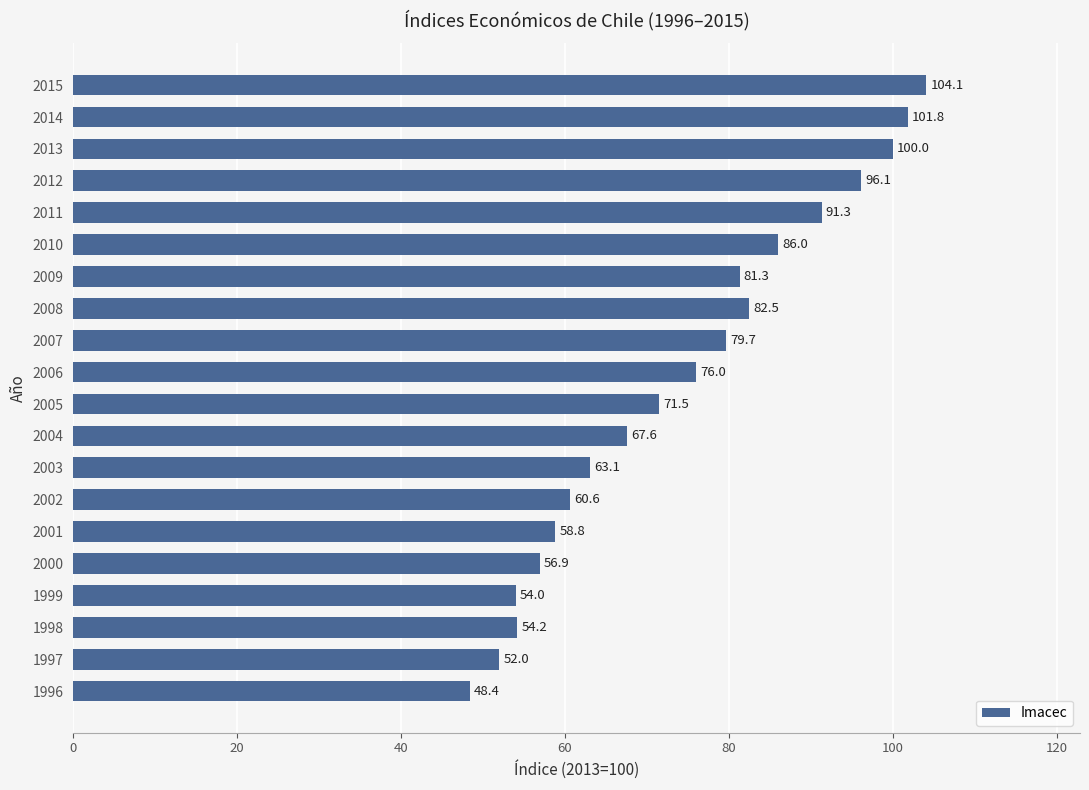

What is the difference between the values at 1997 and 2013?

48.0